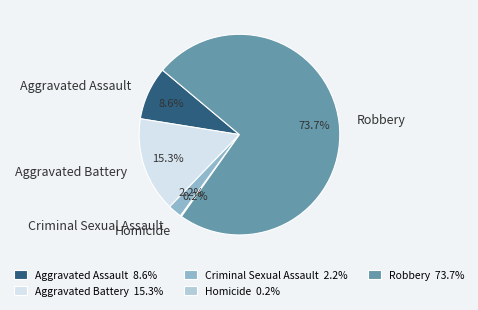

Is the sum of Aggravated Battery and Criminal Sexual Assault greater than half?

No